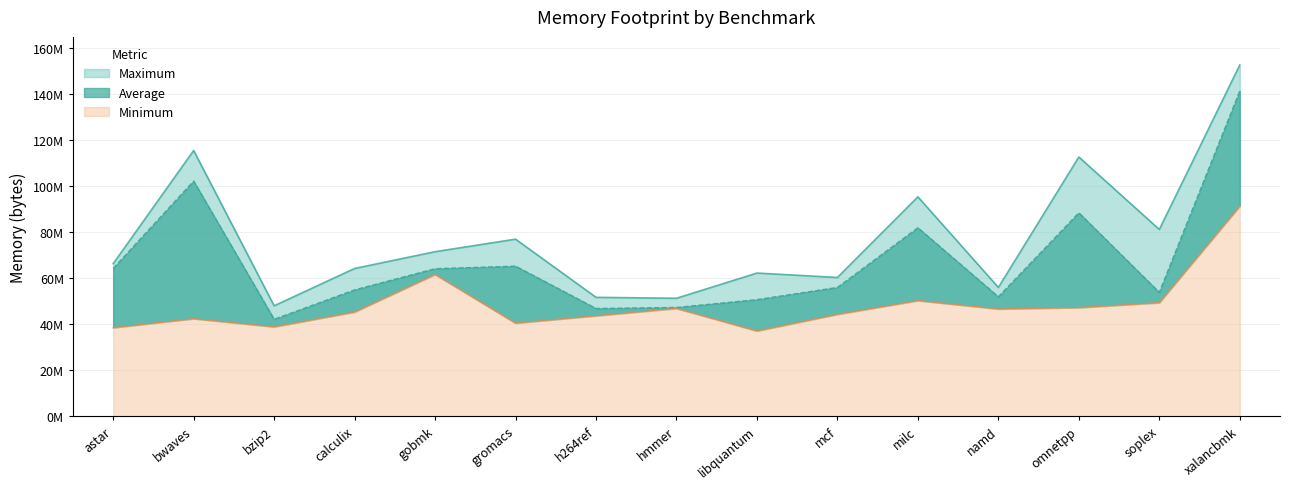

In Average, how many points are higher than both neighbors (excluding endpoints)?

4